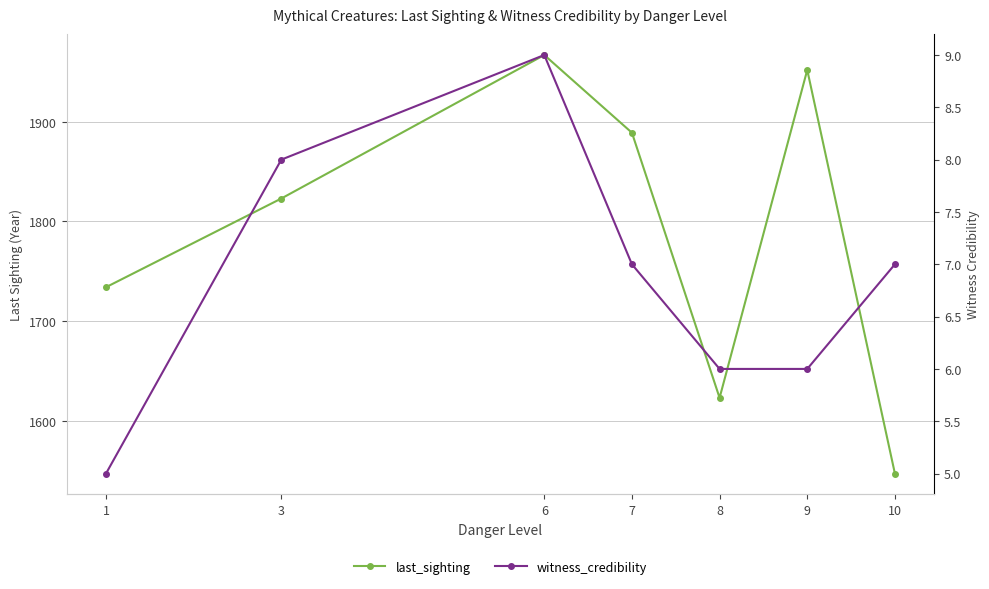

True or false: witness_credibility and last_sighting cross at least once.

False